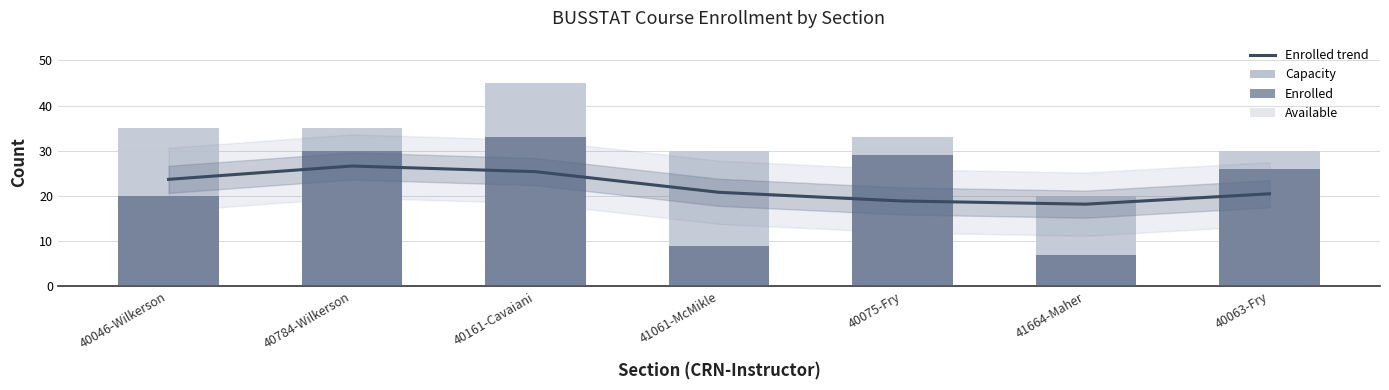

The value of Enrolled at 40075-Fry is 29.0. True or false?

True